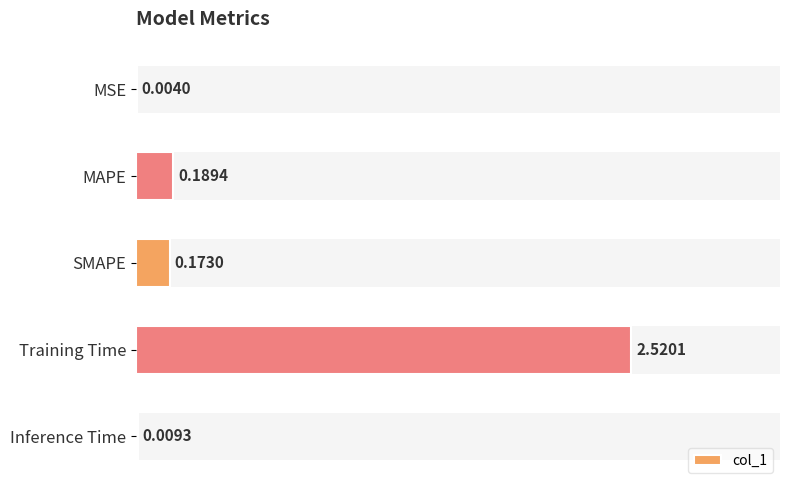

Which label corresponds to the largest value in the chart?

Training Time